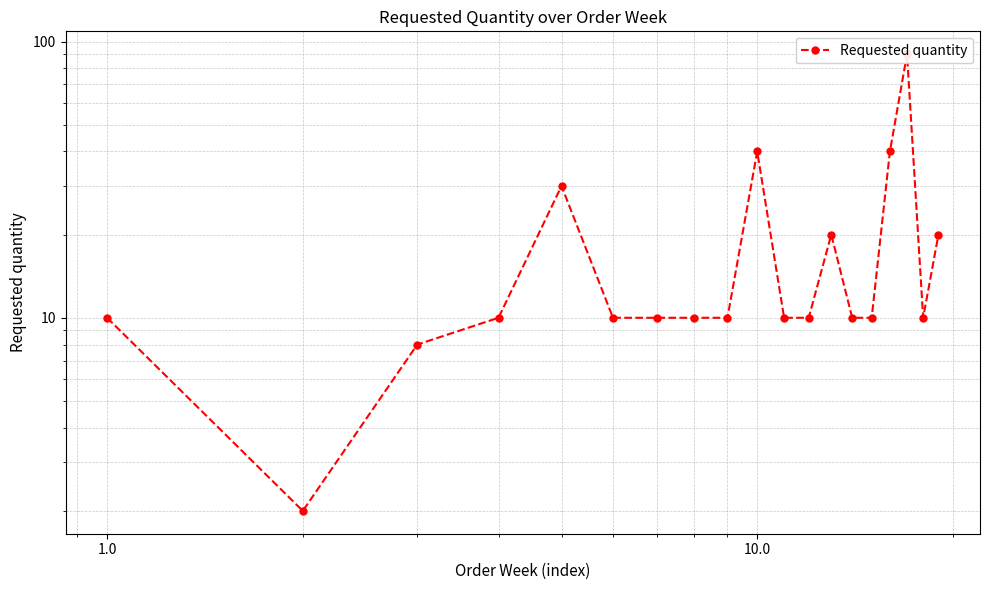

The value at 18 is 32. True or false?

False